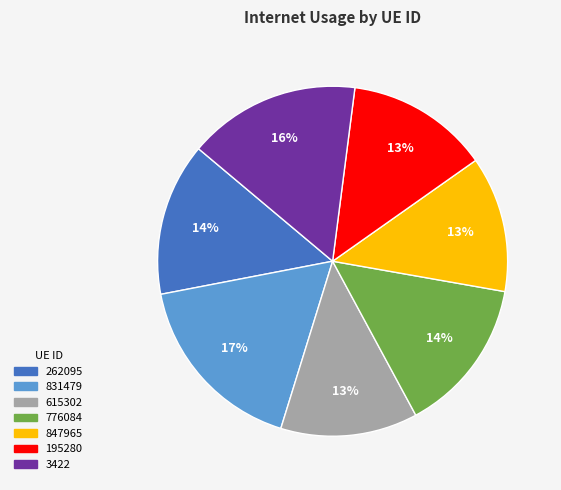

Which category has the biggest portion of the pie?

831479